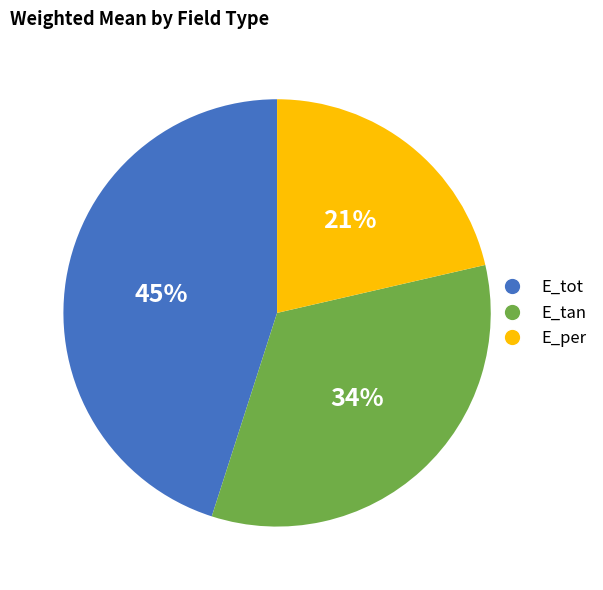

The E_tot slice represents 37% of the pie. True or false?

False